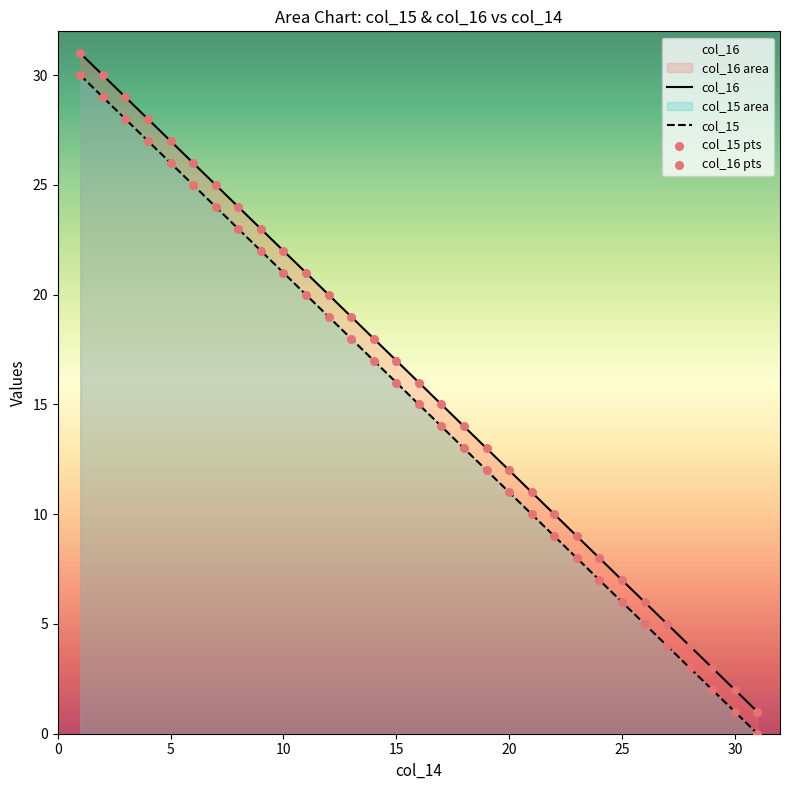

At how many categories does at least one series exceed 12?

19